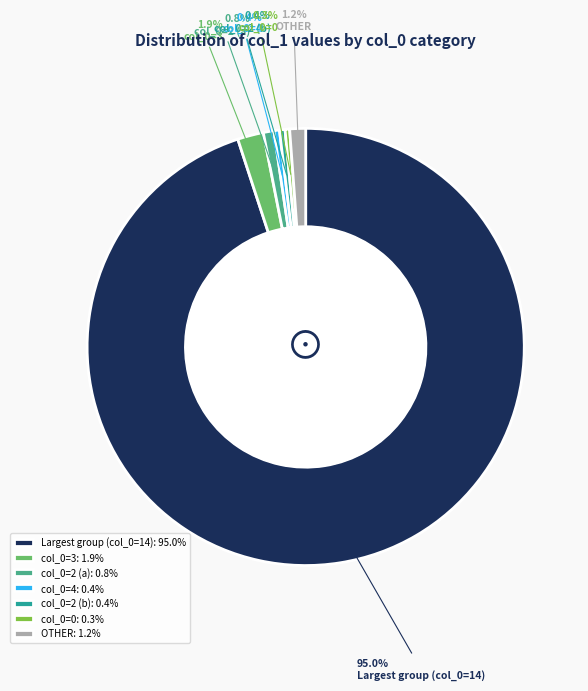

Is there any slice that represents more than half of the pie?

Yes